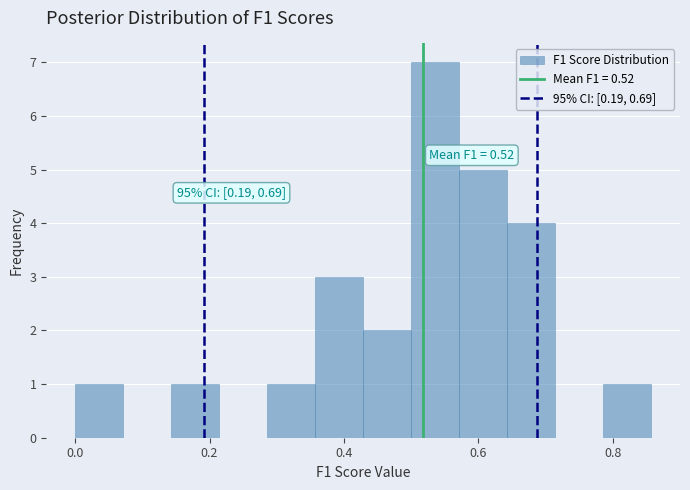

Read against the x-axis, roughly where is the centre of the tallest bar?

0.54